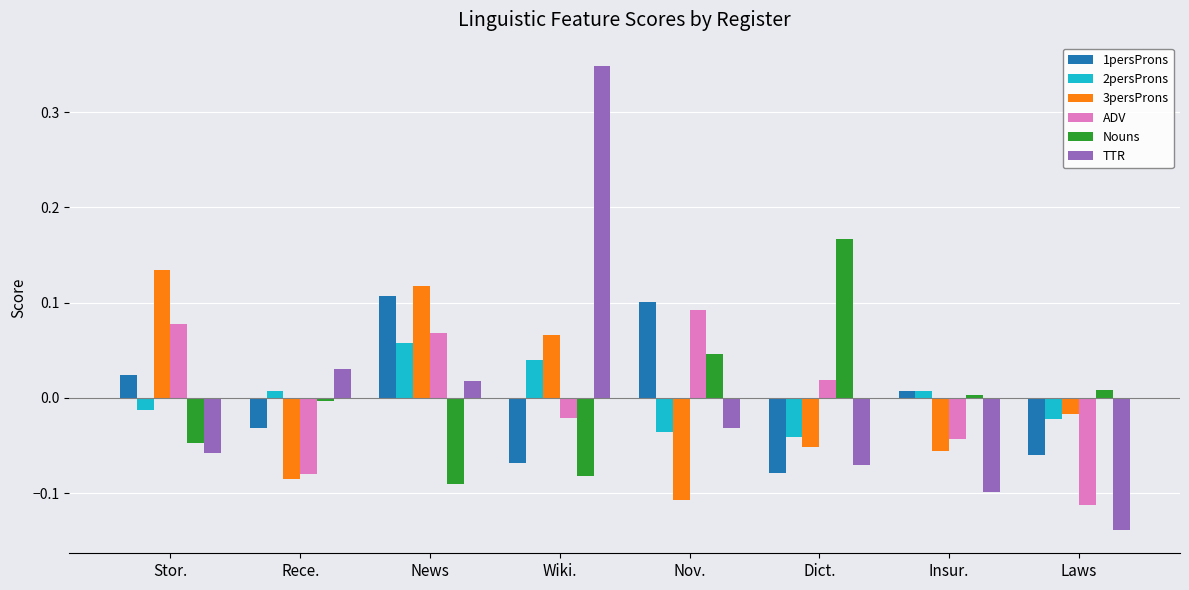

The value of Nouns at Insur. is 0.0. True or false?

True